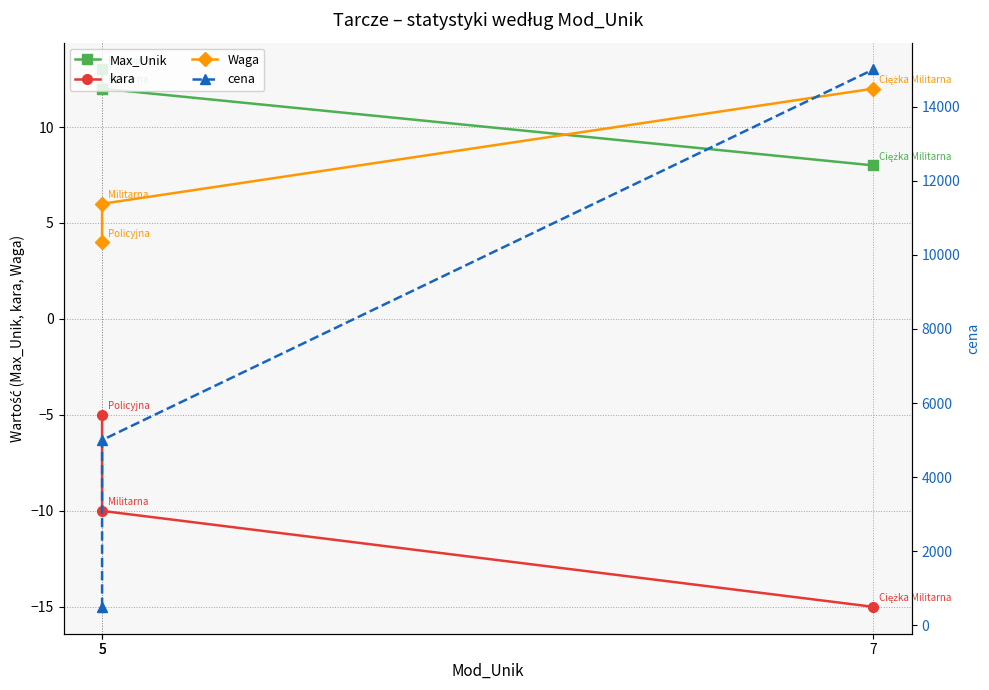

Which has a higher value, 5 or 7?

5